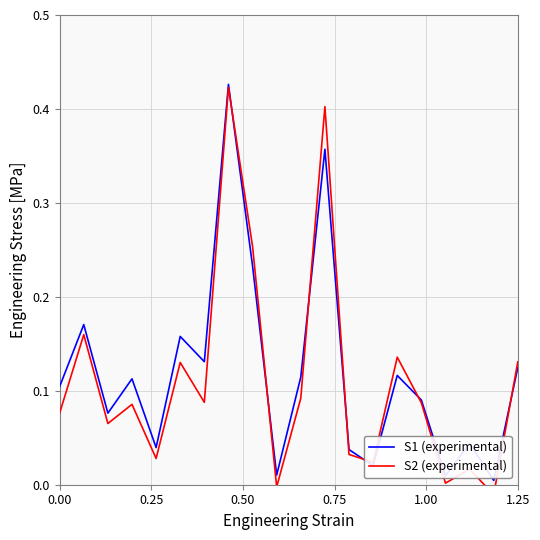

In S1 (experimental), how many points are lower than both neighbors (excluding endpoints)?

7